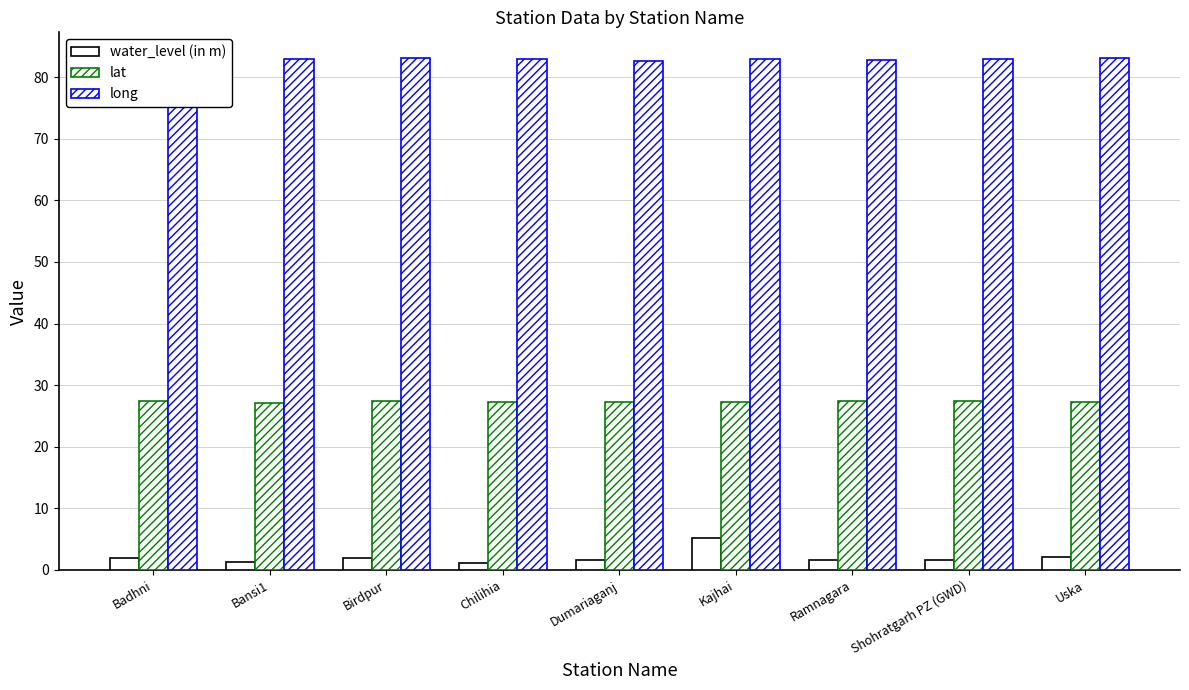

At how many categories does at least one series exceed 80?

9